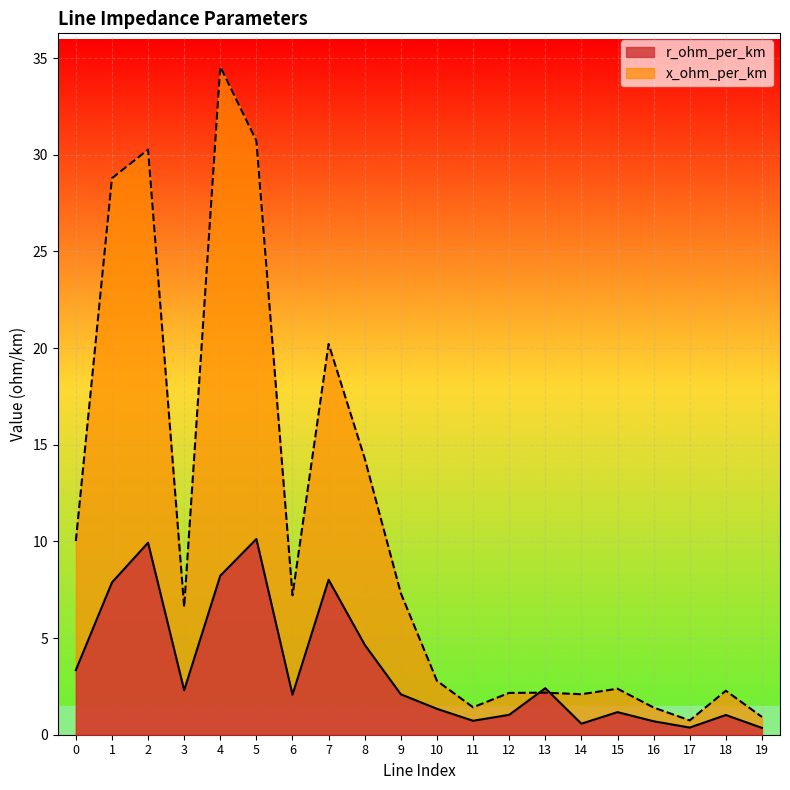

Reading left to right, transcribe all the data shown in this chart.

r_ohm_per_km: 3.3	7.9	9.9	2.3	8.2	10.1	2.1	8.0	4.7	2.1	1.3	0.7	1.0	2.4	0.6	1.2	0.7	0.4	1.0	0.4
x_ohm_per_km: 10.0	28.8	30.3	6.6	34.6	30.7	7.2	20.2	14.3	7.3	2.8	1.4	2.2	2.2	2.1	2.4	1.4	0.7	2.3	0.9